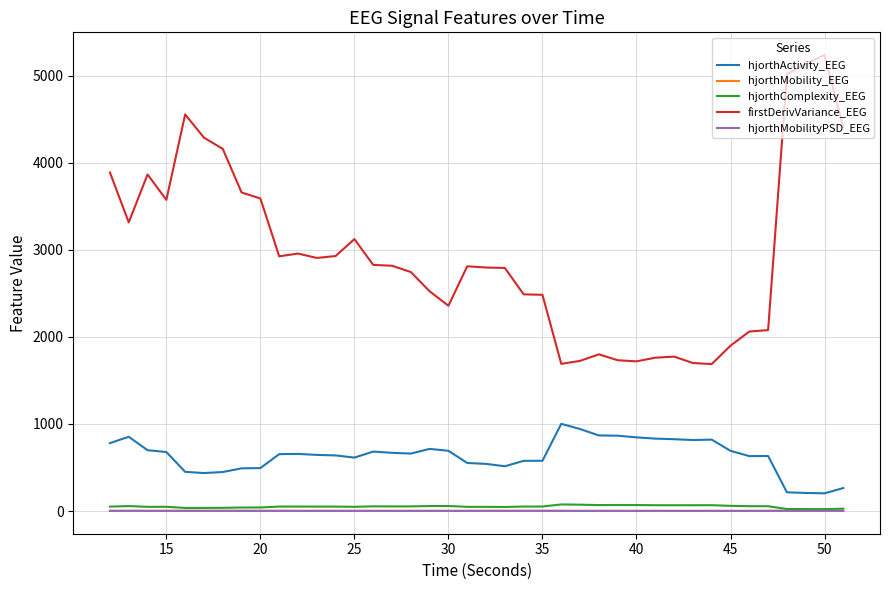

What is the greatest value displayed?

5234.4